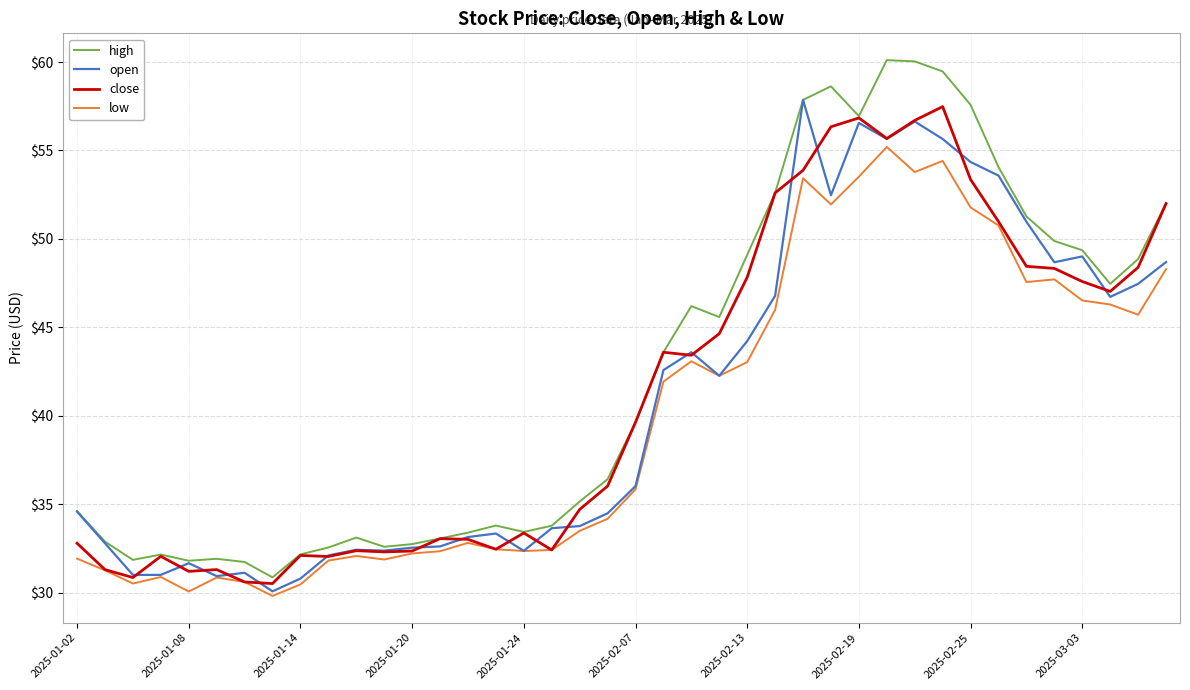

What is the greatest value displayed?

60.1